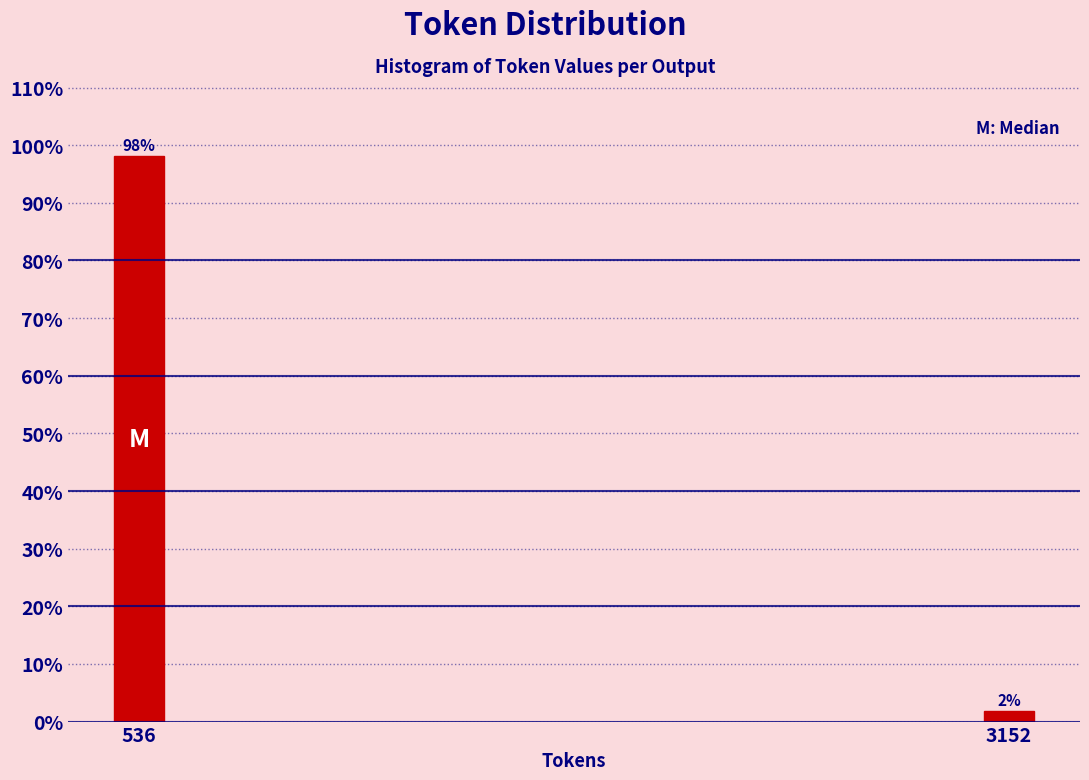

True or false: the data shows 98.1 at 536.

True